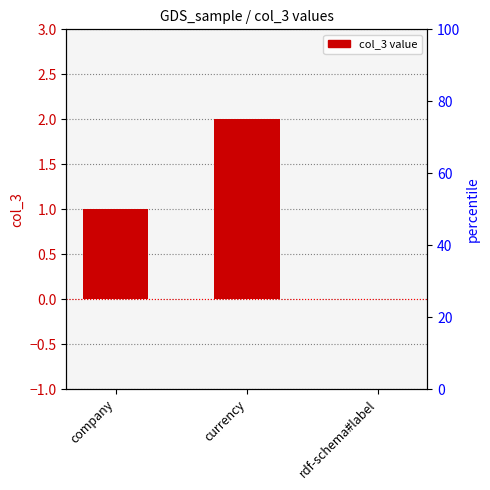

What is the approximate value at company?

1